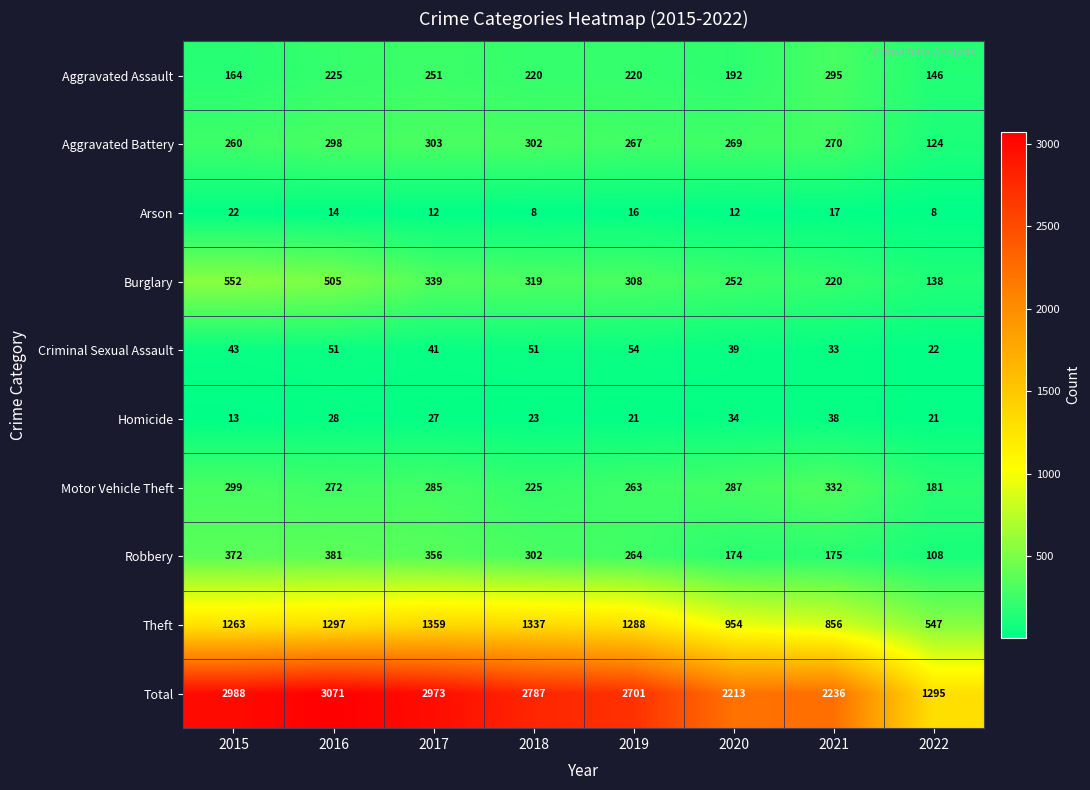

What is the difference between the highest and lowest values at 2020?

2201